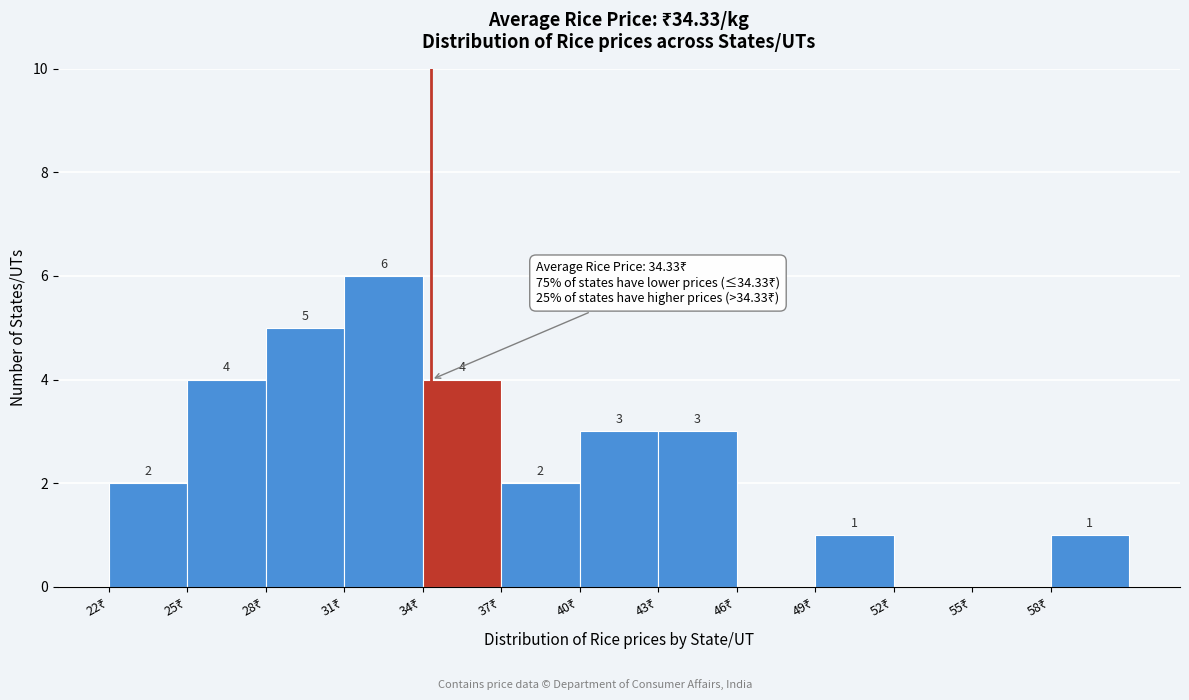

Which range on the x-axis has the tallest bar?

31 to 34